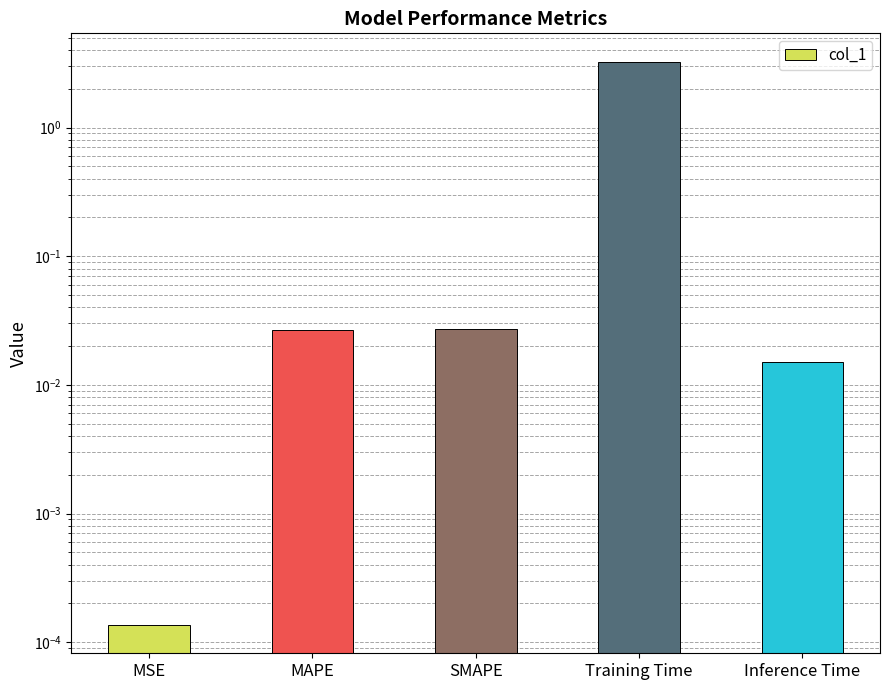

Reading right to left, transcribe all the data shown in this chart.

0.0	3.3	0.0	0.0	0.0